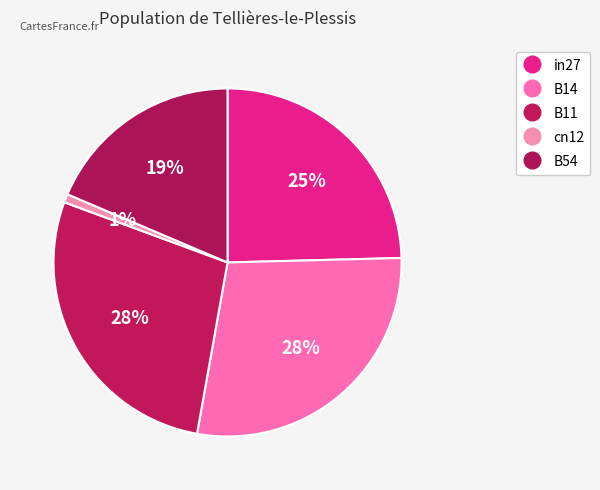

True or false: B14 accounts for 36% of the total.

False